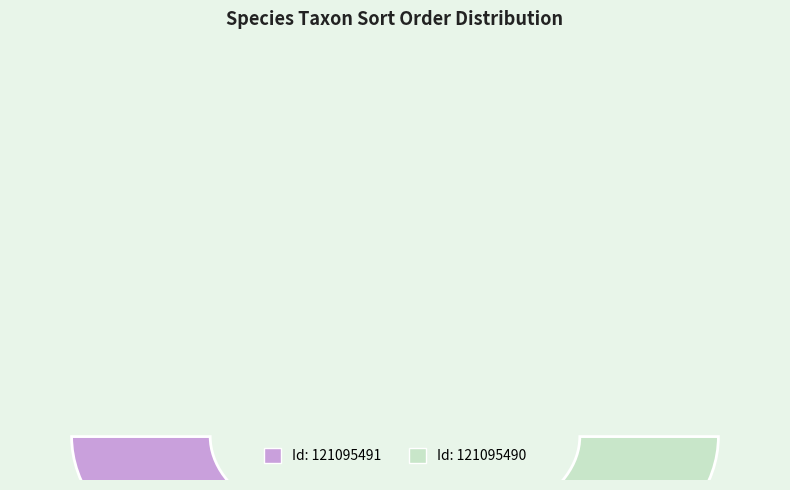

Which slice represents more than half of the pie?

121095490